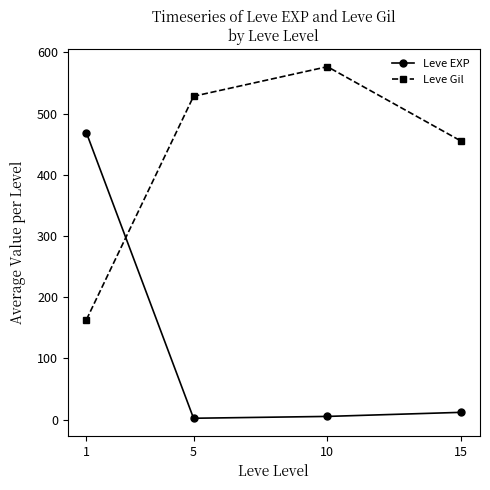

True or false: Leve EXP and Leve Gil cross at least once.

True